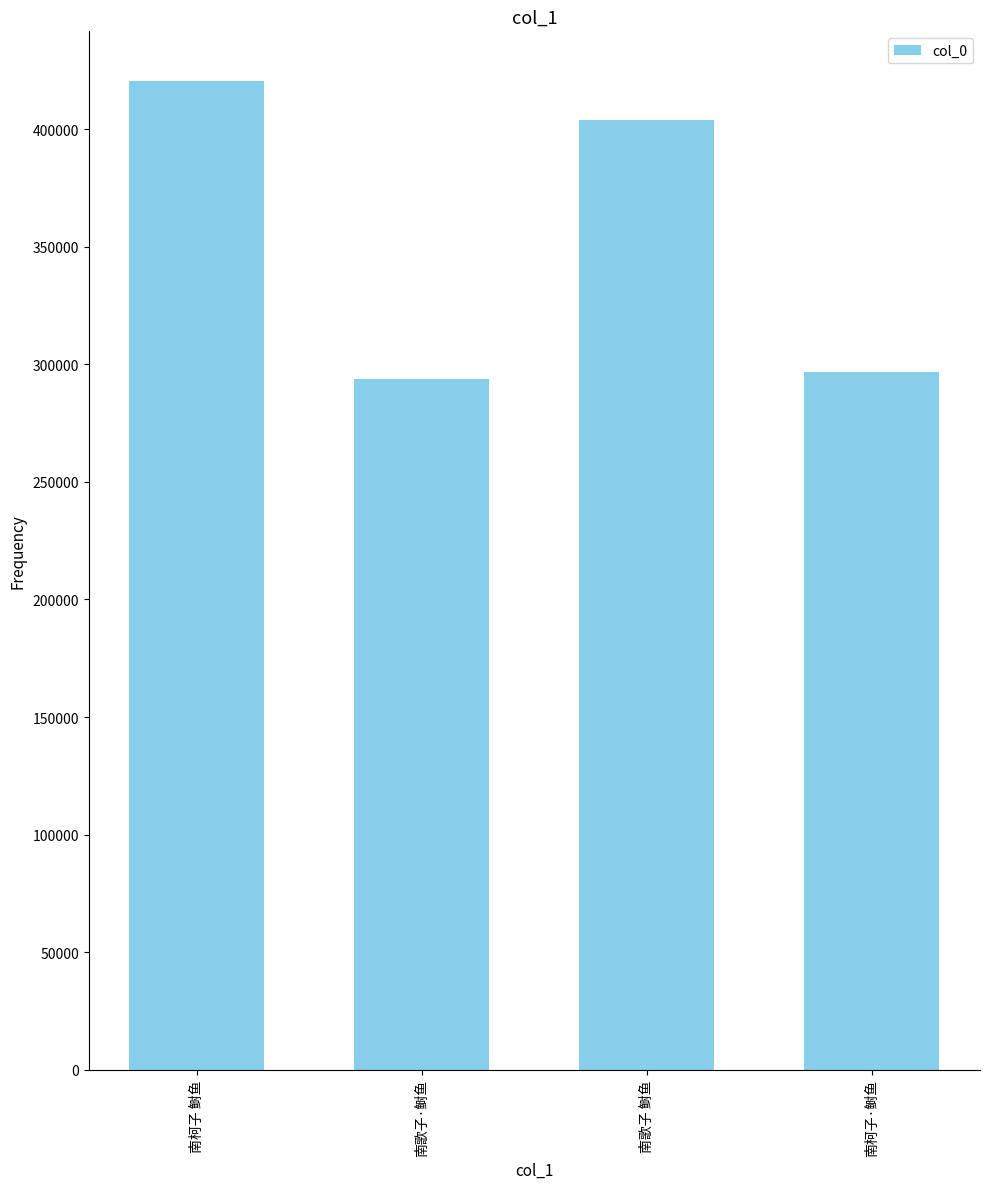

Is it true that the value at 南柯子·鲥鱼 is 428934?

False